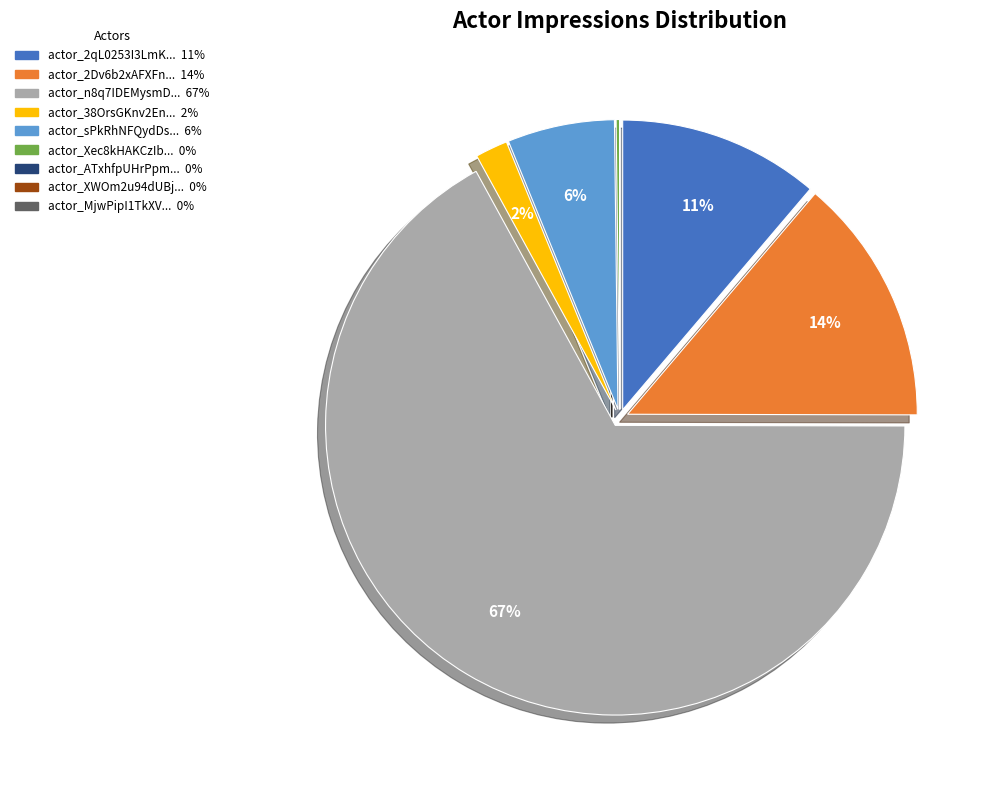

Does any single category account for the majority?

Yes